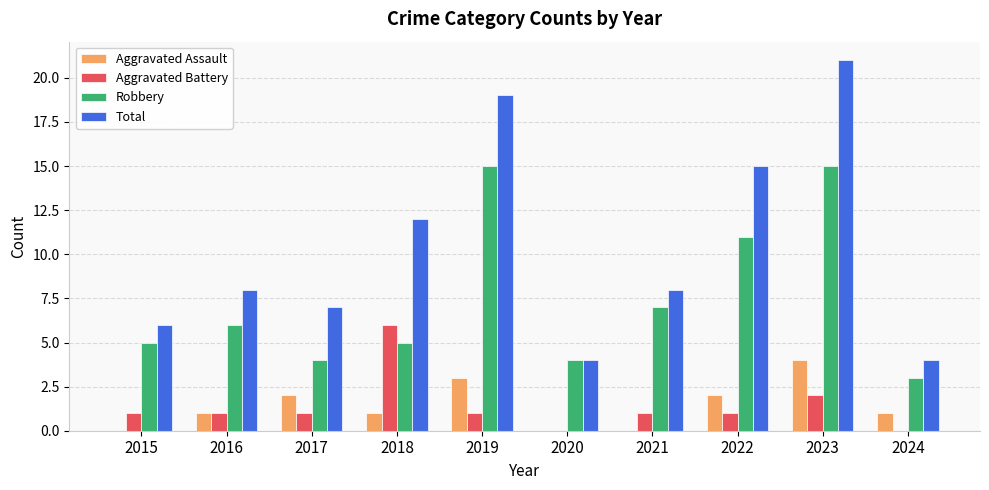

Which series changed the most between 2019 and 2024?

Total